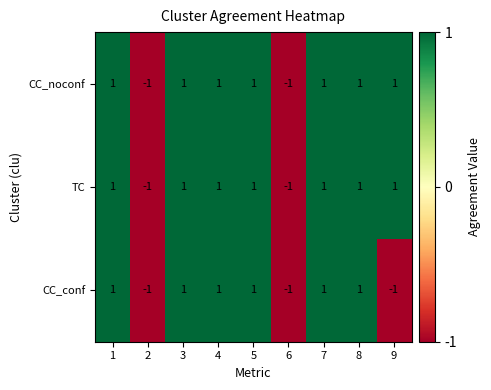

What is the sum of all TC values?

5